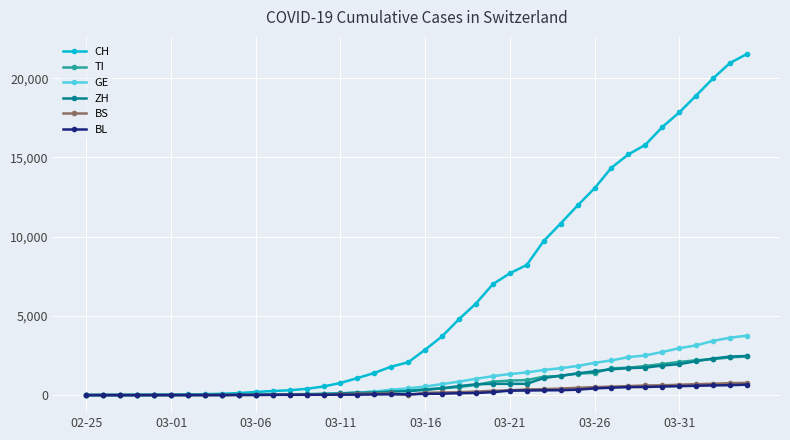

Which series has the largest range (max minus min)?

CH